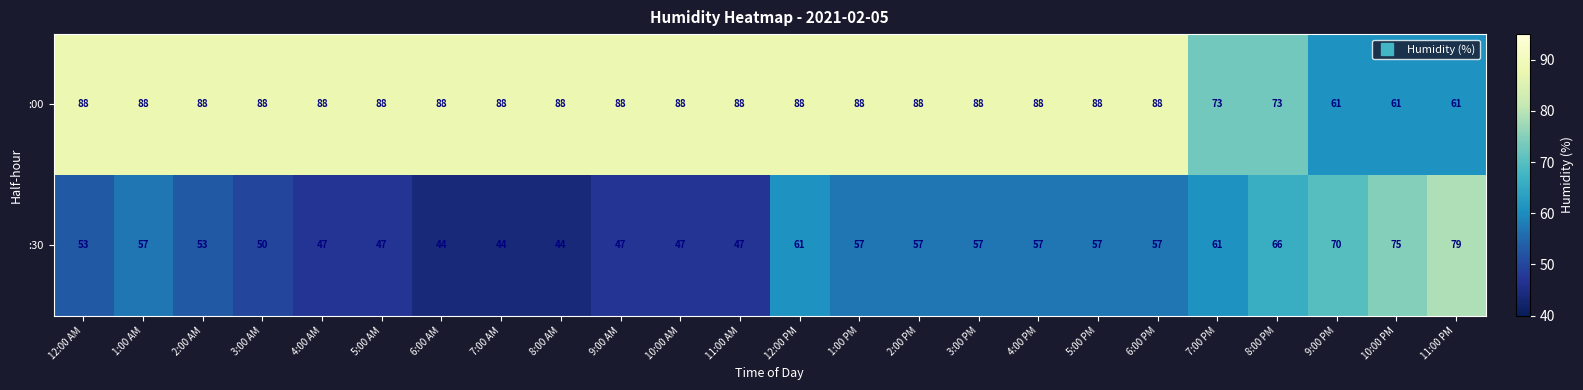

What is the difference between the highest and lowest values at 7:00 AM?

44